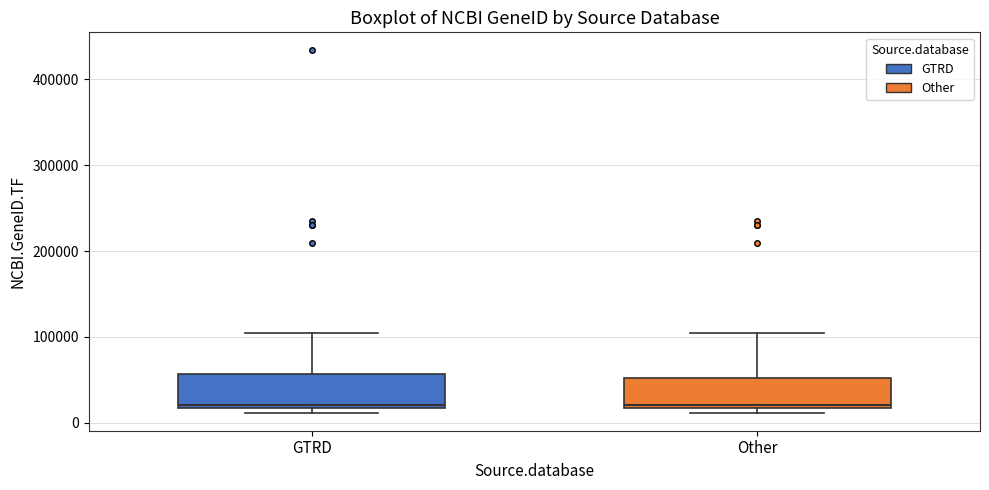

Reading left to right, read every box against the y-axis: the position of its median line, the range the box covers, and the ends of its whiskers. The values are not printed on the chart, so give them approximately, as read against the axis.

GTRD: median 20000 (just above the box's lower edge), box 20000 to 60000, whiskers 10000 to 100000
Other: median 20000 (just above the box's lower edge), box 20000 to 50000, whiskers 10000 to 100000